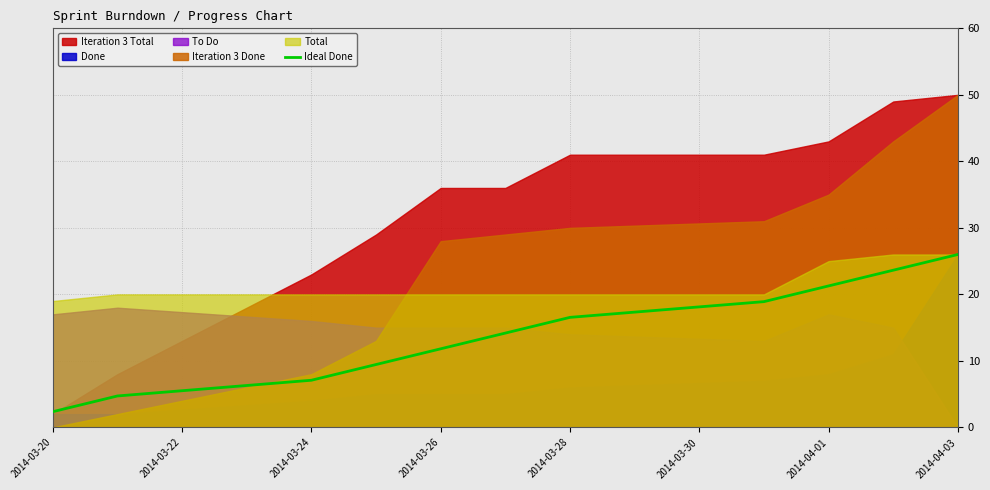

What is the minimum value for Ideal Done?

2.4